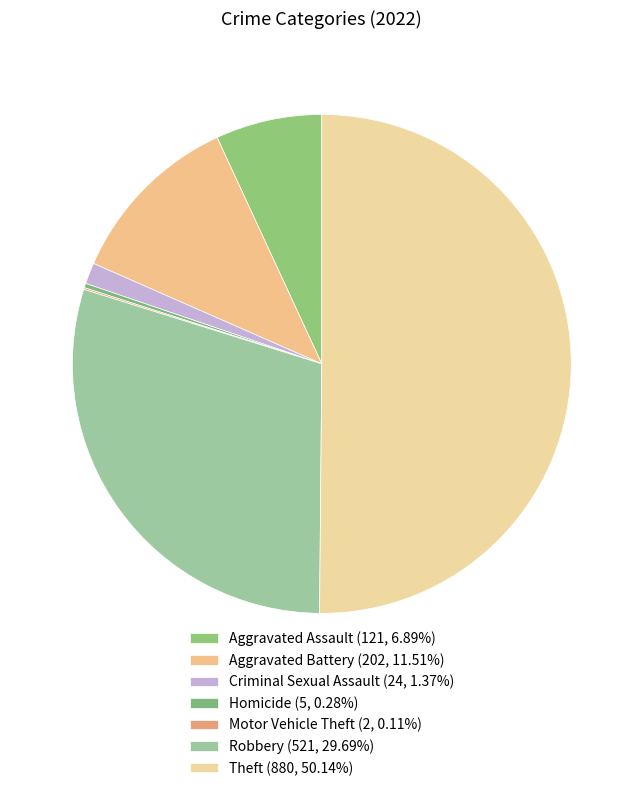

What is the majority slice?

Theft